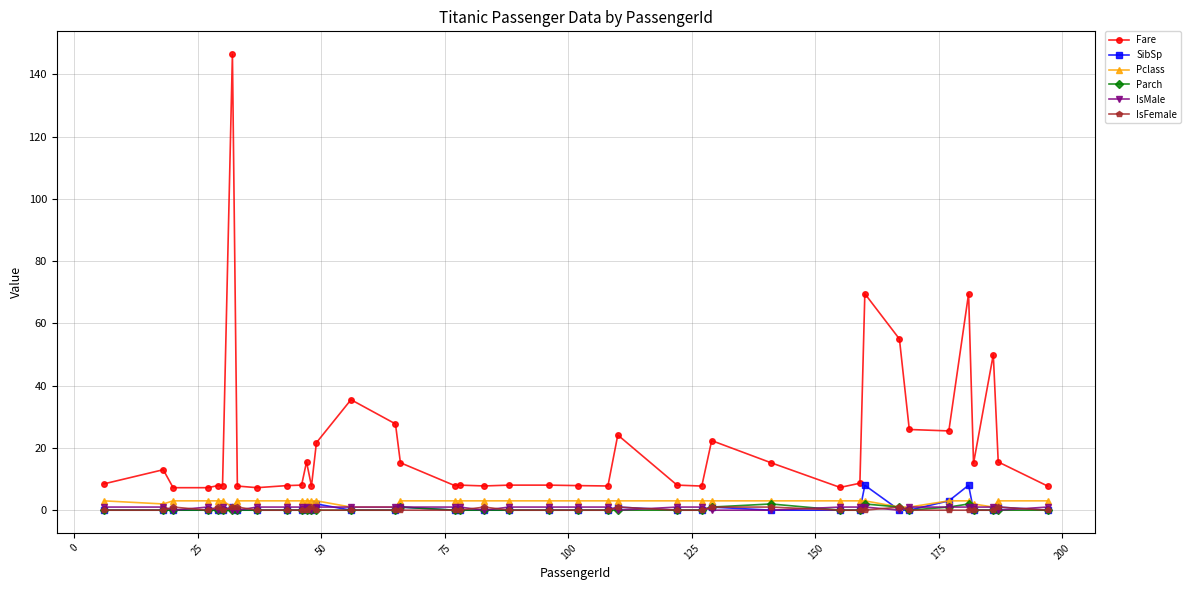

Which series has the largest range (max minus min)?

Fare